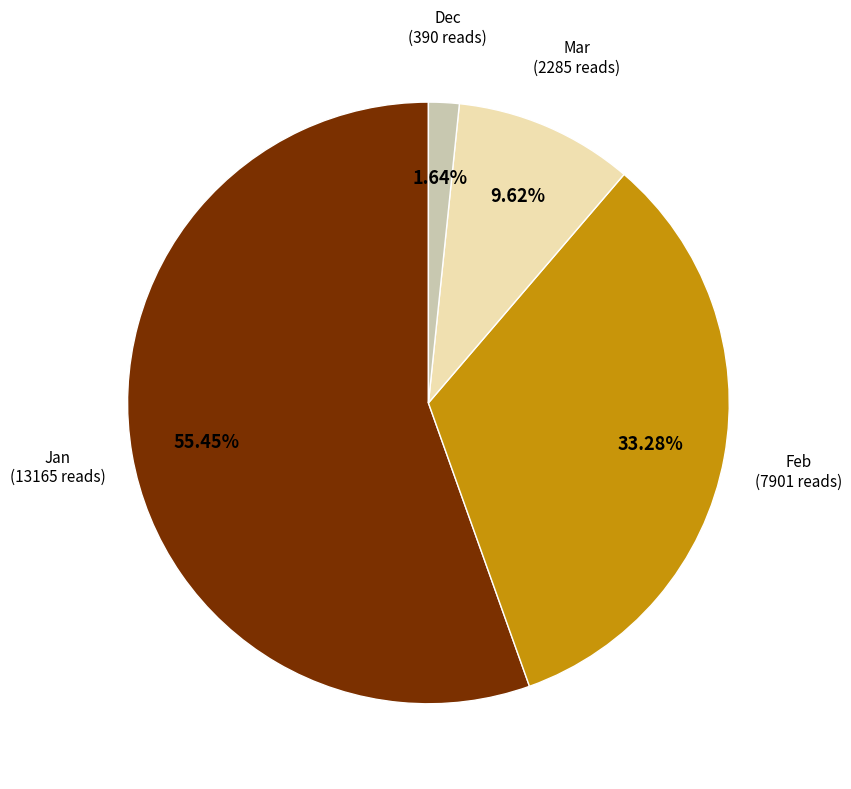

Is there a majority slice in this chart?

Yes